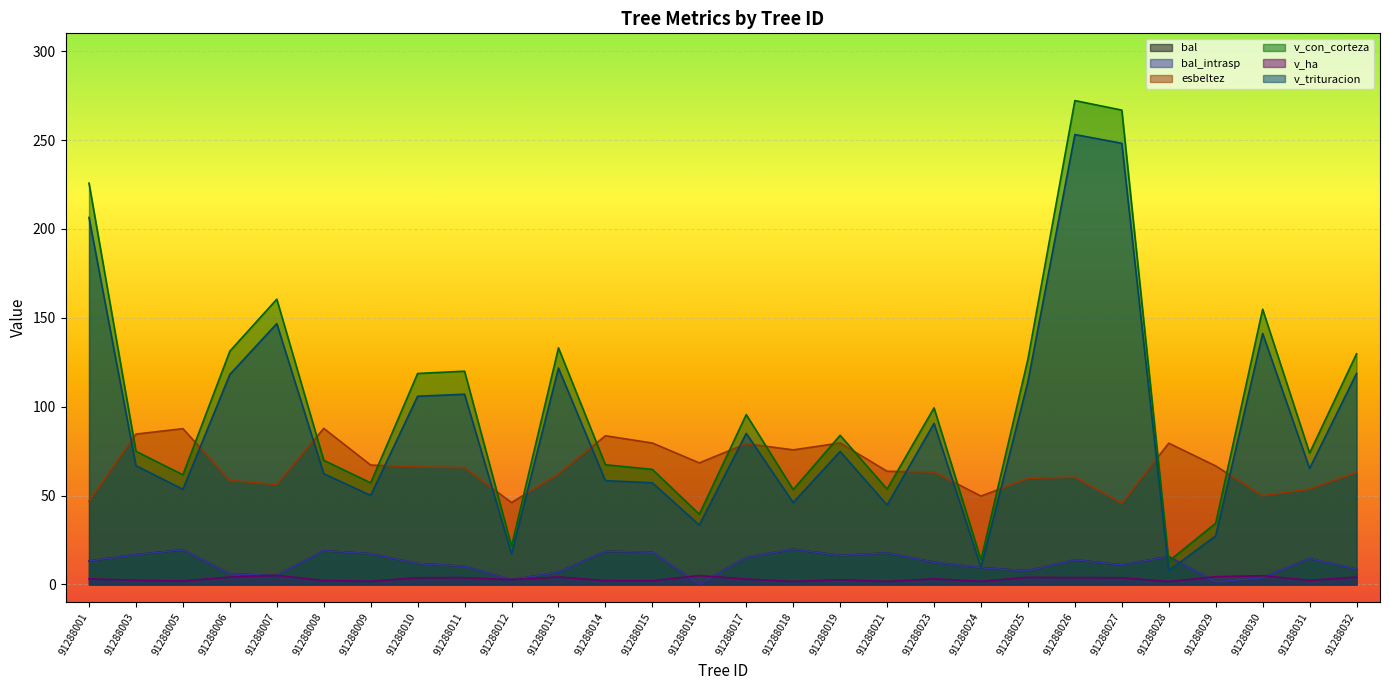

Which series has the largest range (max minus min)?

v_con_corteza